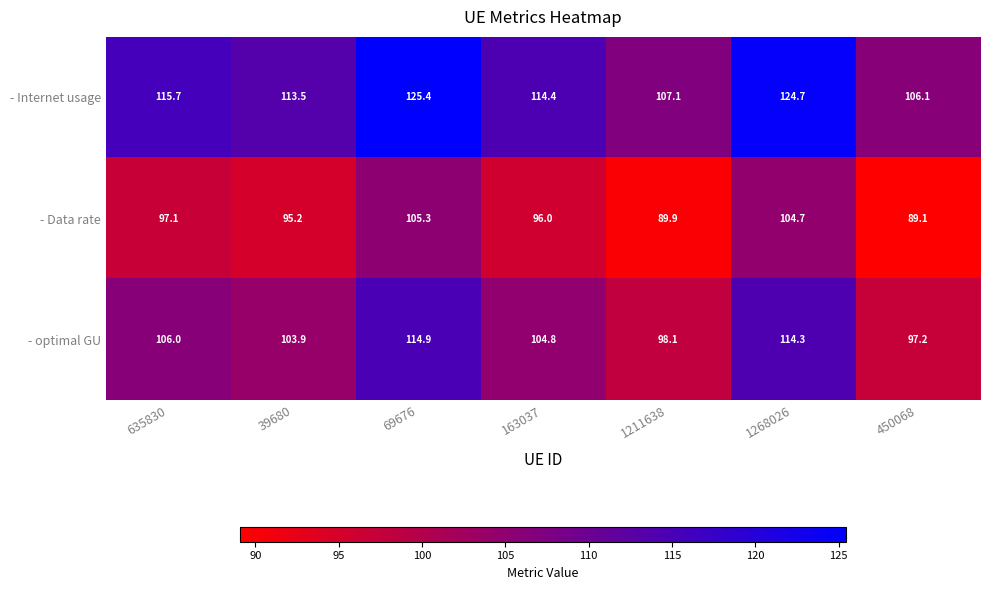

What is the sum of all - Internet usage values?

806.9